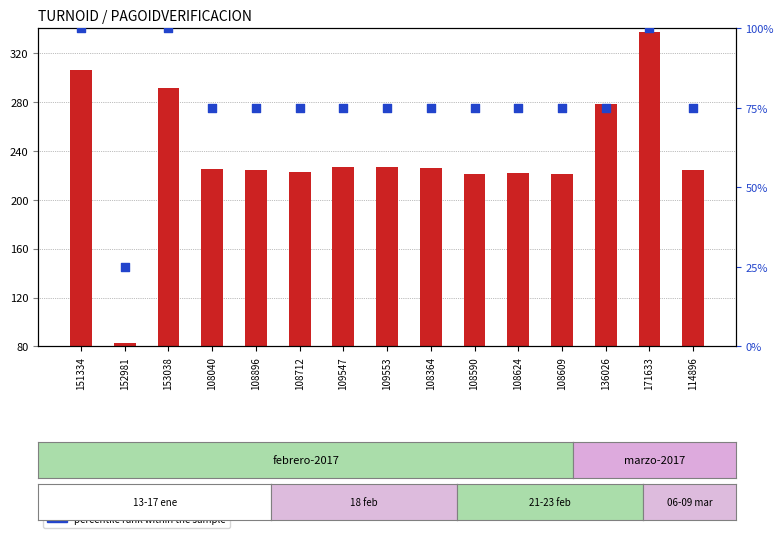

What are all the series names shown in the legend?

PAGOIDVERIFICACION, percentile rank within the sample